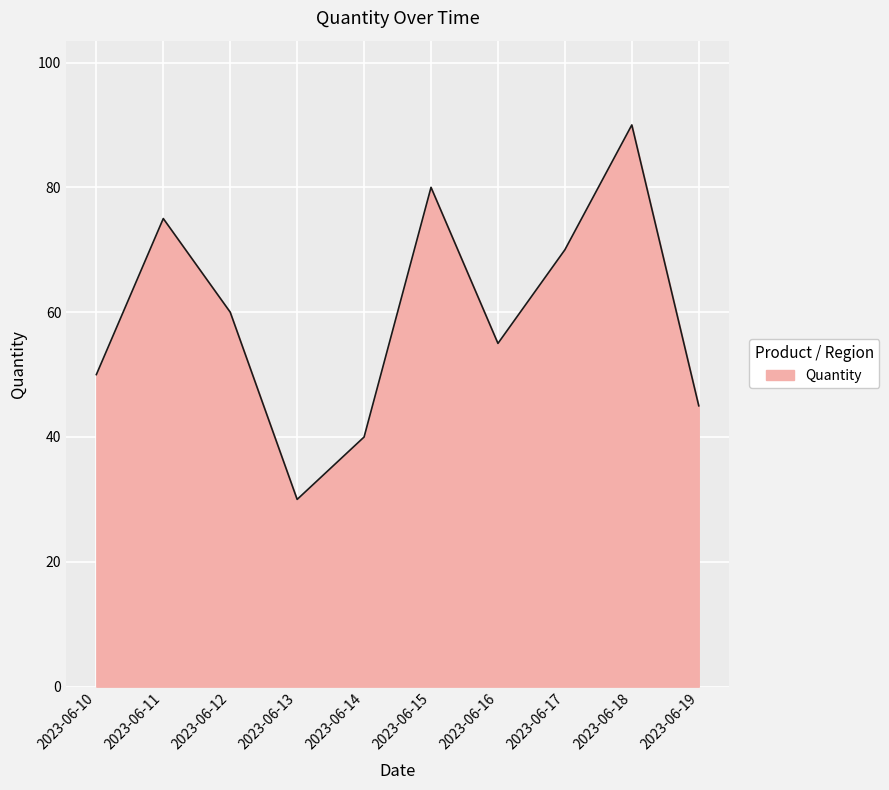

Rank the categories by value from highest to lowest.

2023-06-18, 2023-06-15, 2023-06-11, 2023-06-17, 2023-06-12, 2023-06-16, 2023-06-10, 2023-06-19, 2023-06-14, 2023-06-13